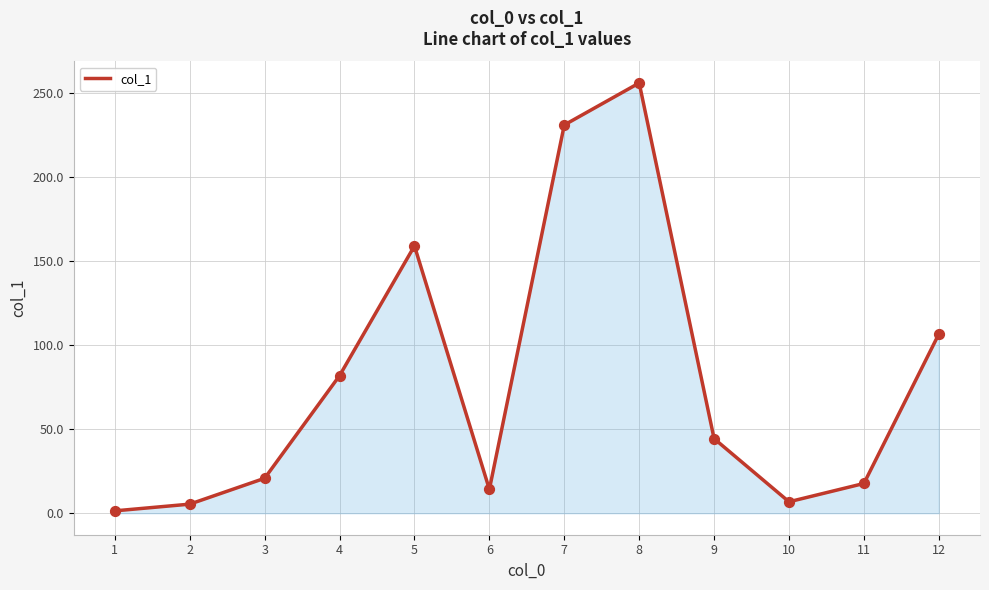

What is the change in value from 3 to 7?

+210.3